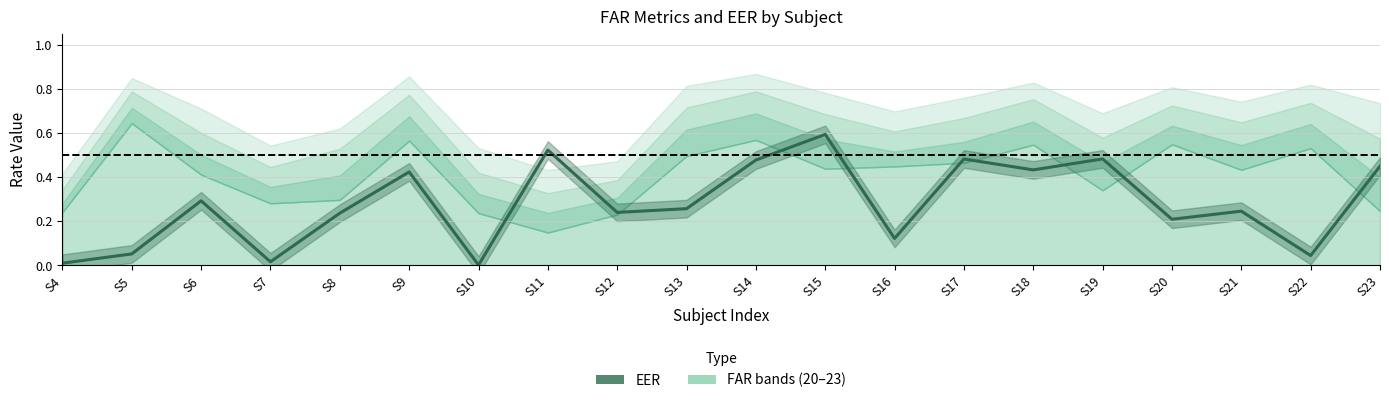

Reading right to left, list all the values displayed in this chart.

S23=0.4	S22=0.0	S21=0.2	S20=0.2	S19=0.5	S18=0.4	S17=0.5	S16=0.1	S15=0.6	S14=0.5	S13=0.3	S12=0.2	S11=0.5	S10=0.0	S9=0.4	S8=0.2	S7=0.0	S6=0.3	S5=0.1	S4=0.0